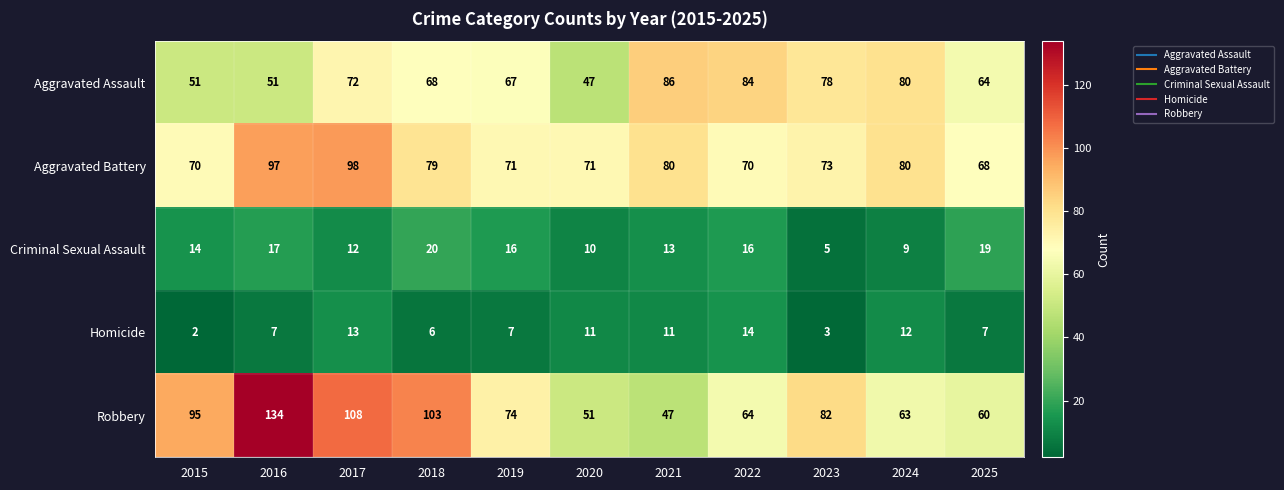

At which label does Aggravated Battery reach its minimum?

2025